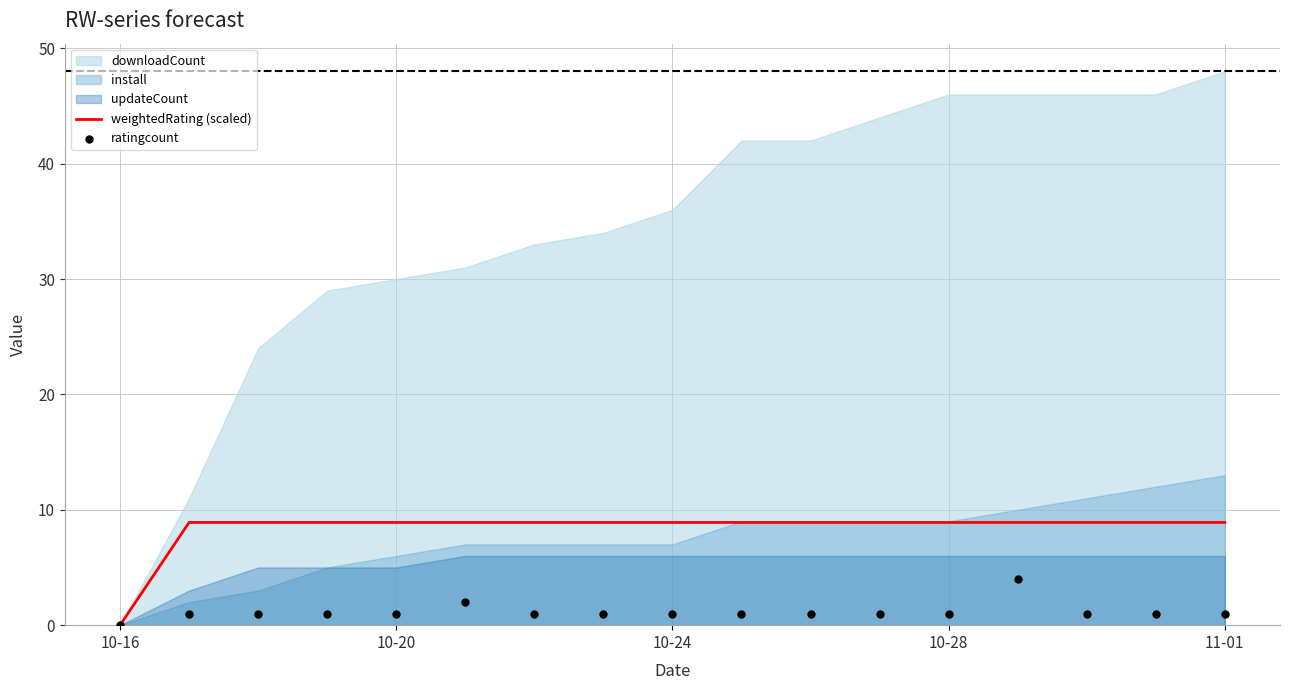

Is the value of weightedRating (scaled) at 16 greater than the value of ratingcount at 14?

Yes